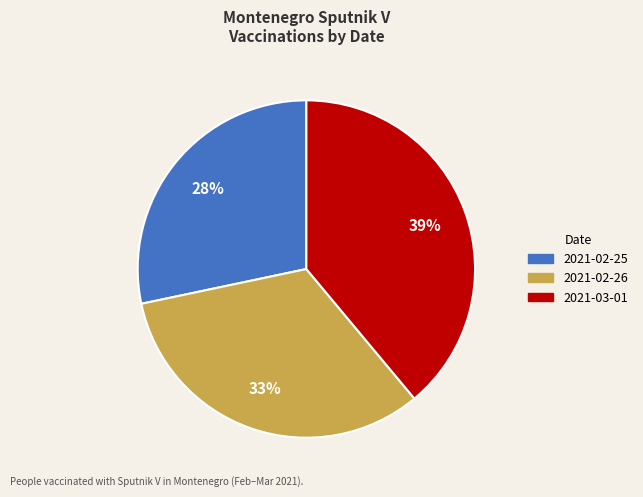

The 2021-02-25 slice represents 28% of the pie. True or false?

True